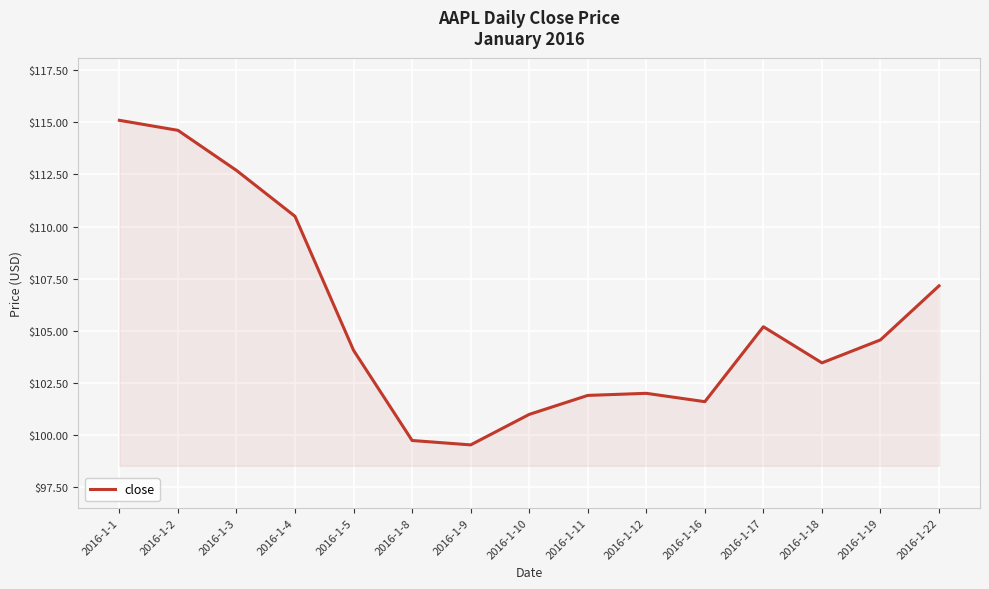

How many lines are shown in the chart?

1